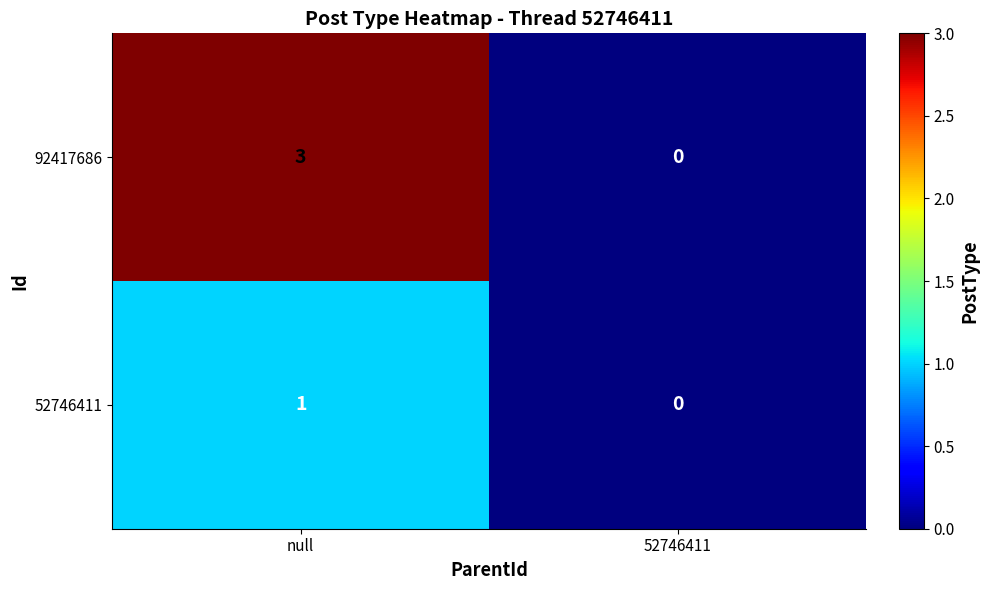

Reading left to right, extract all data points from this chart.

92417686: null=3	52746411=0
52746411: null=1	52746411=0